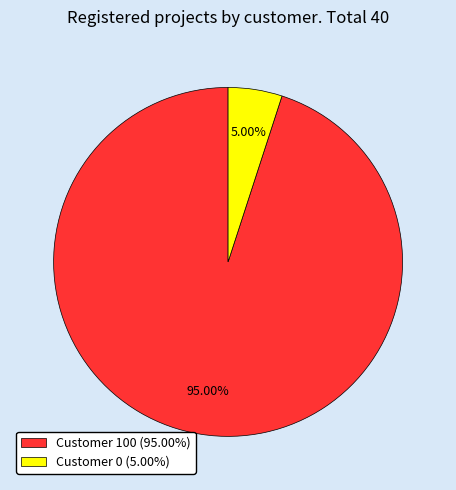

How many slices are in this pie chart?

2